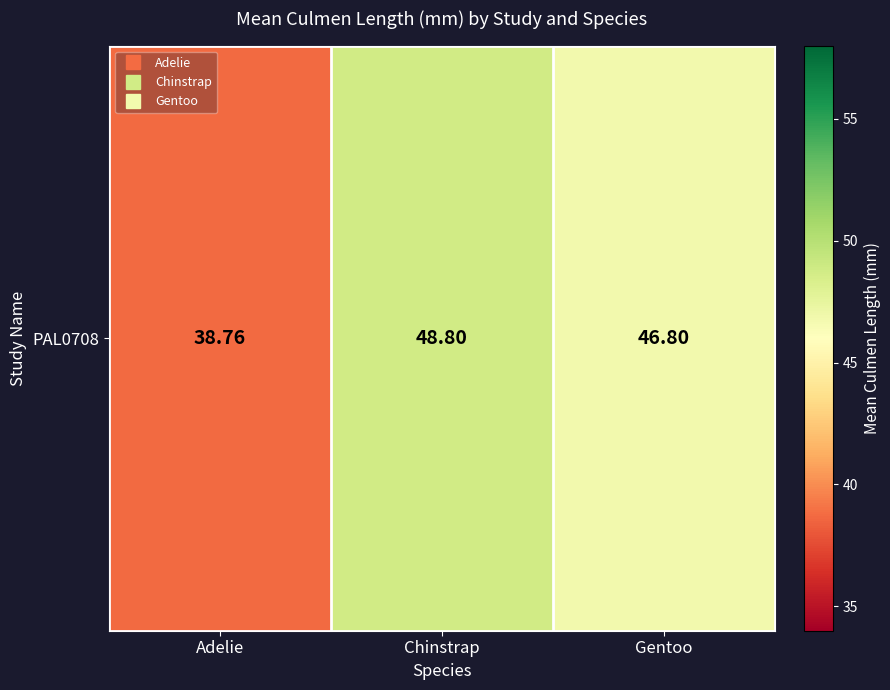

Which category has the lowest value across all series?

Adelie